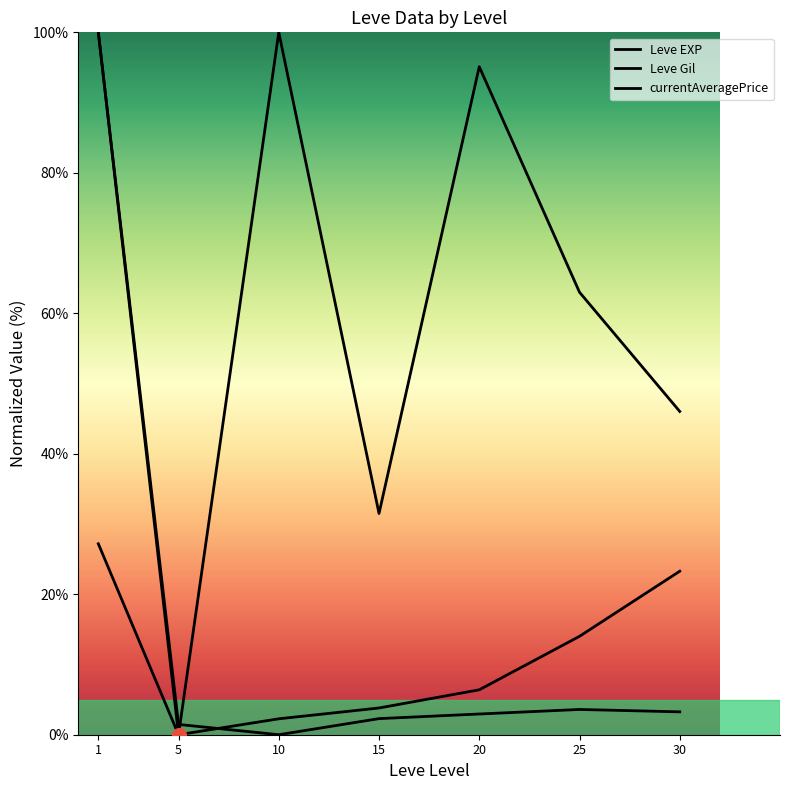

Where is the first local minimum for currentAveragePrice?

10